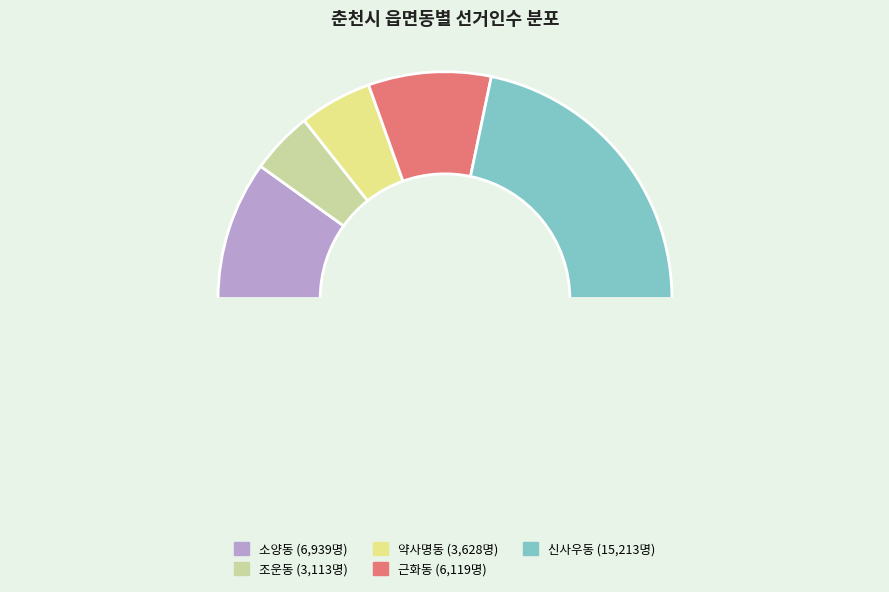

How many segments does this pie chart have?

6